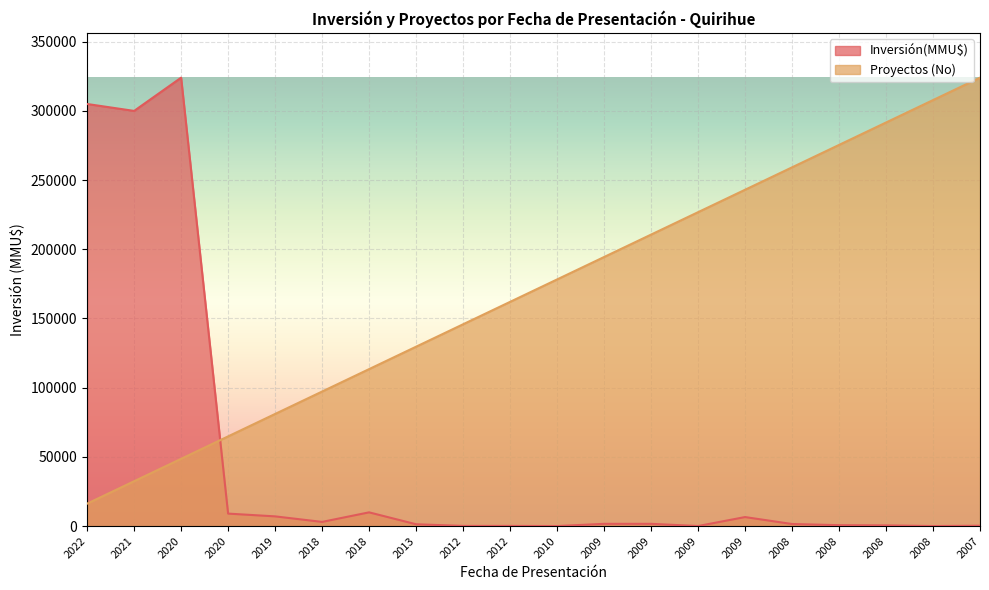

Is it true that Proyectos (No) equals 178211 at 2010?

True